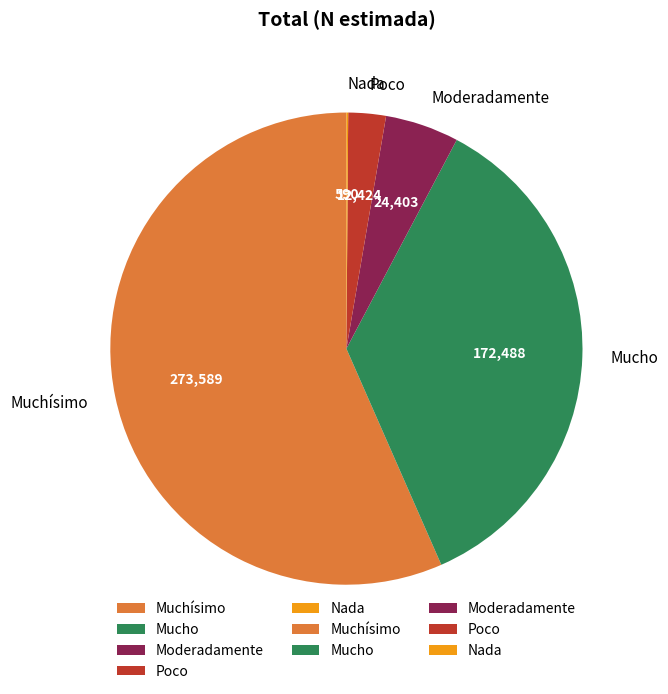

What is the largest slice in the pie chart?

Muchísimo